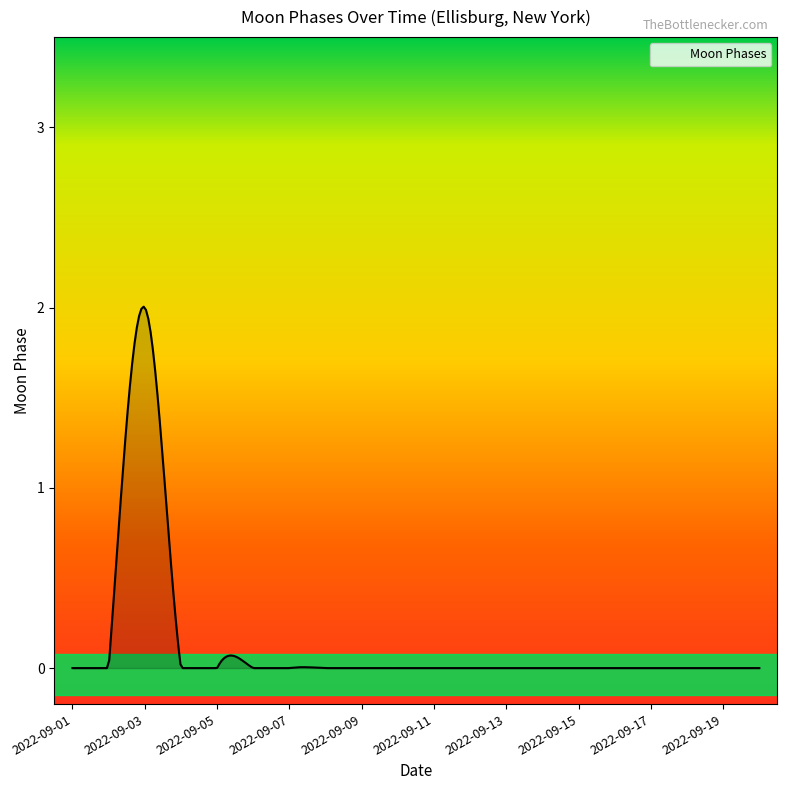

Reading left to right, what are all the values shown in this chart?

0	0	2	0	0	0	0	0	0	0	0	0	0	0	0	0	0	0	0	0